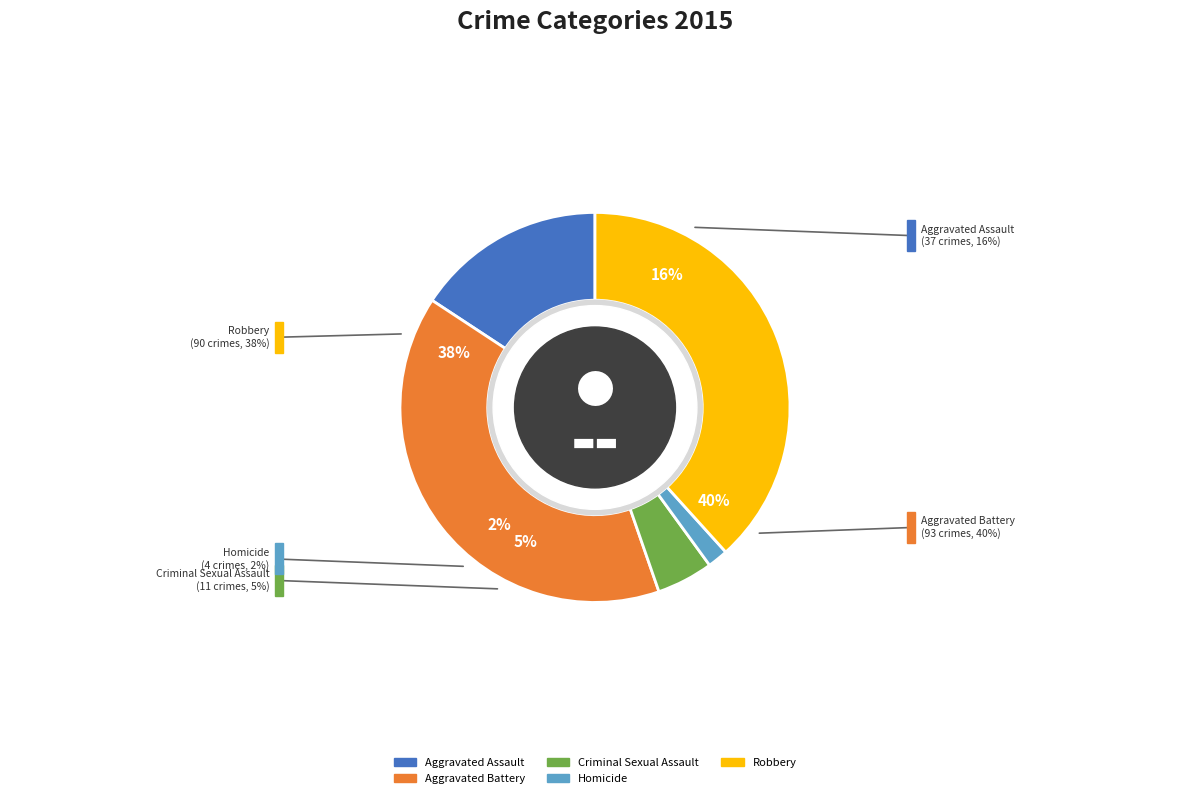

To the nearest percent, what portion does Criminal Sexual Assault represent?

5%